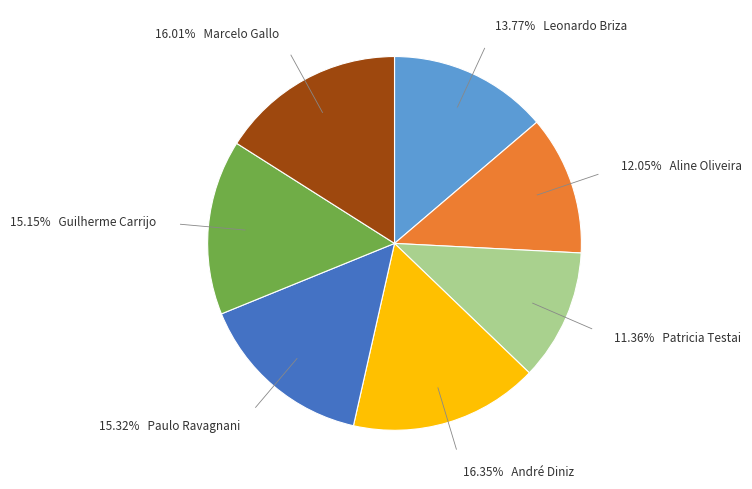

Is there a majority slice in this chart?

No